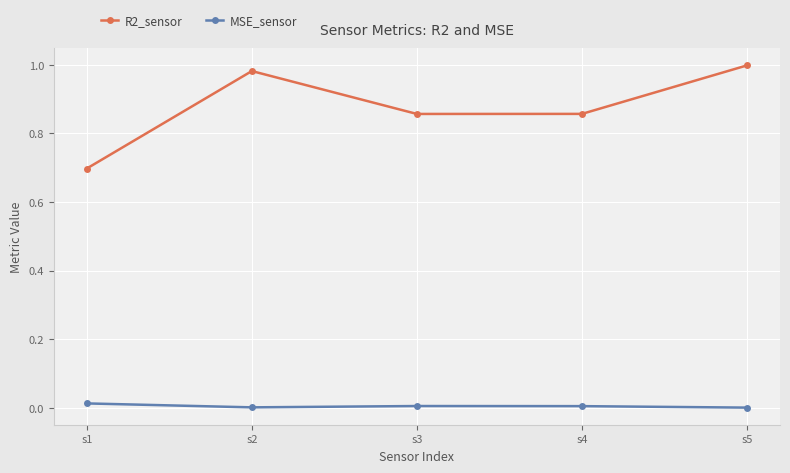

True or false: R2_sensor has a value of 1.0 at s5.

True